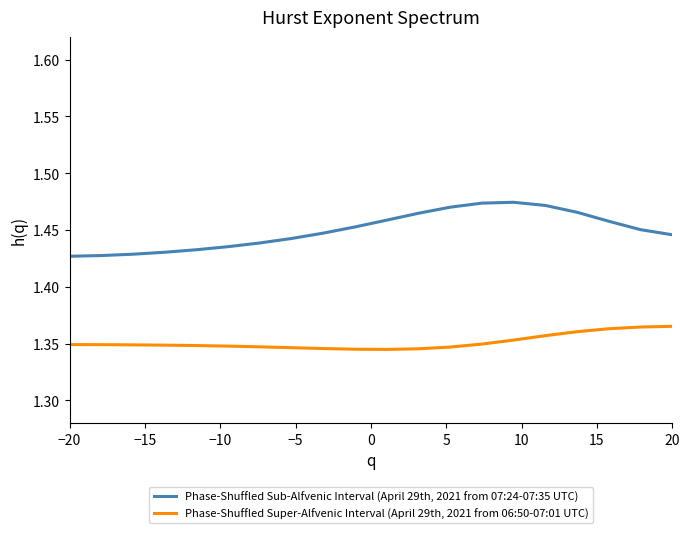

True or false: Phase-Shuffled Sub-Alfvenic Interval (April 29th, 2021 from 07:24-07:35 UTC) and Phase-Shuffled Super-Alfvenic Interval (April 29th, 2021 from 06:50-07:01 UTC) intersect in this chart.

False